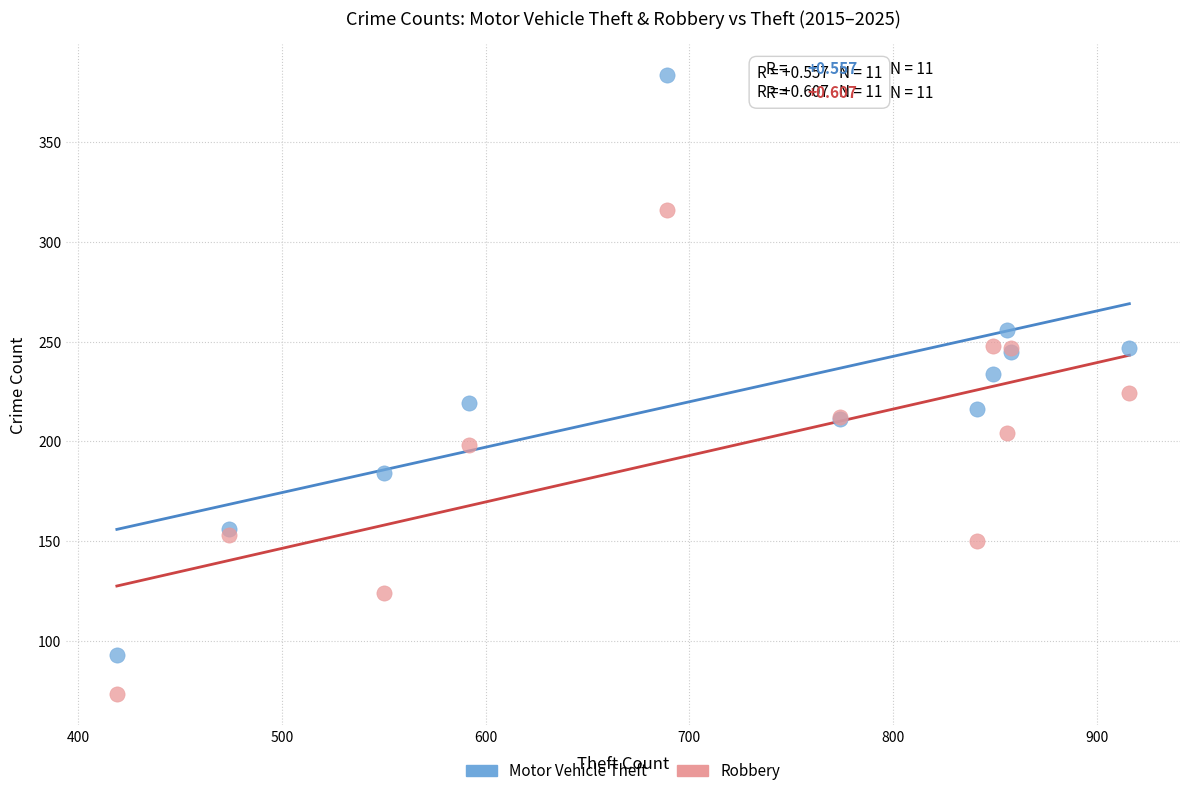

In the Robbery series, what Y value is closest to 194?

198